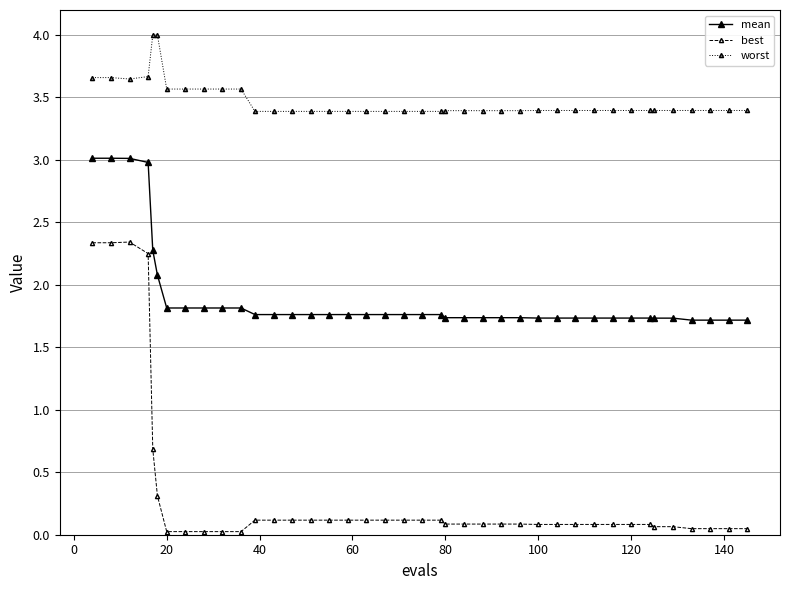

What is the value of the worst point at the 28th from the left?

3.4